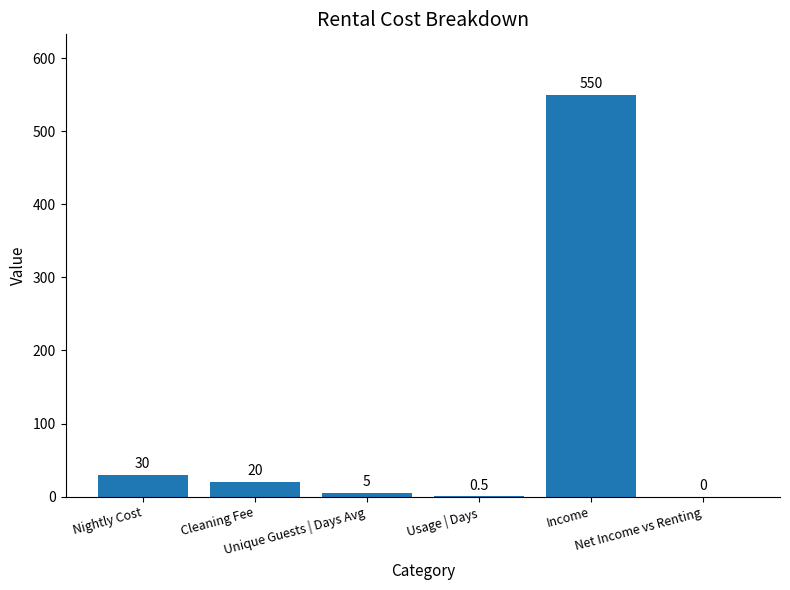

Is it true that the value at Cleaning Fee is 20.0?

True